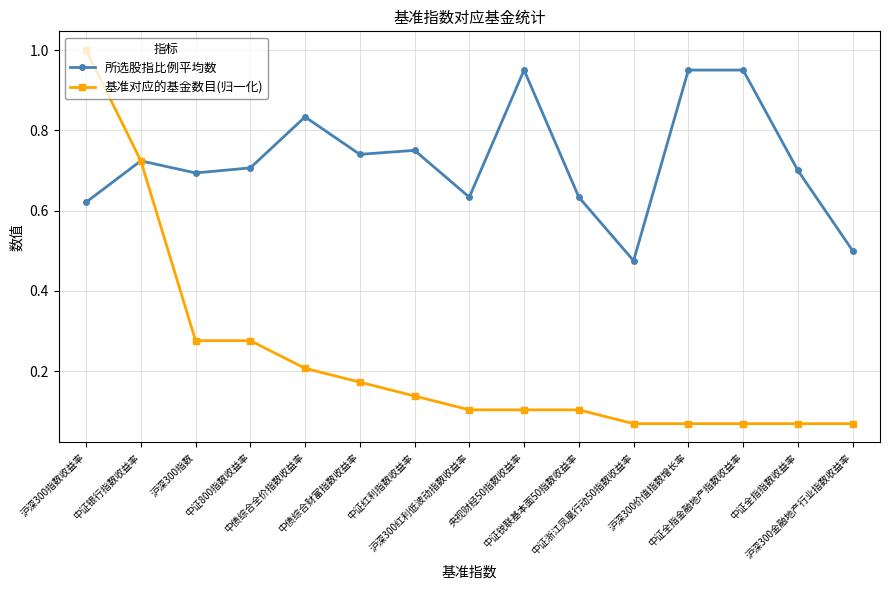

What is the label of the 4th point from the left?

中证800指数收益率